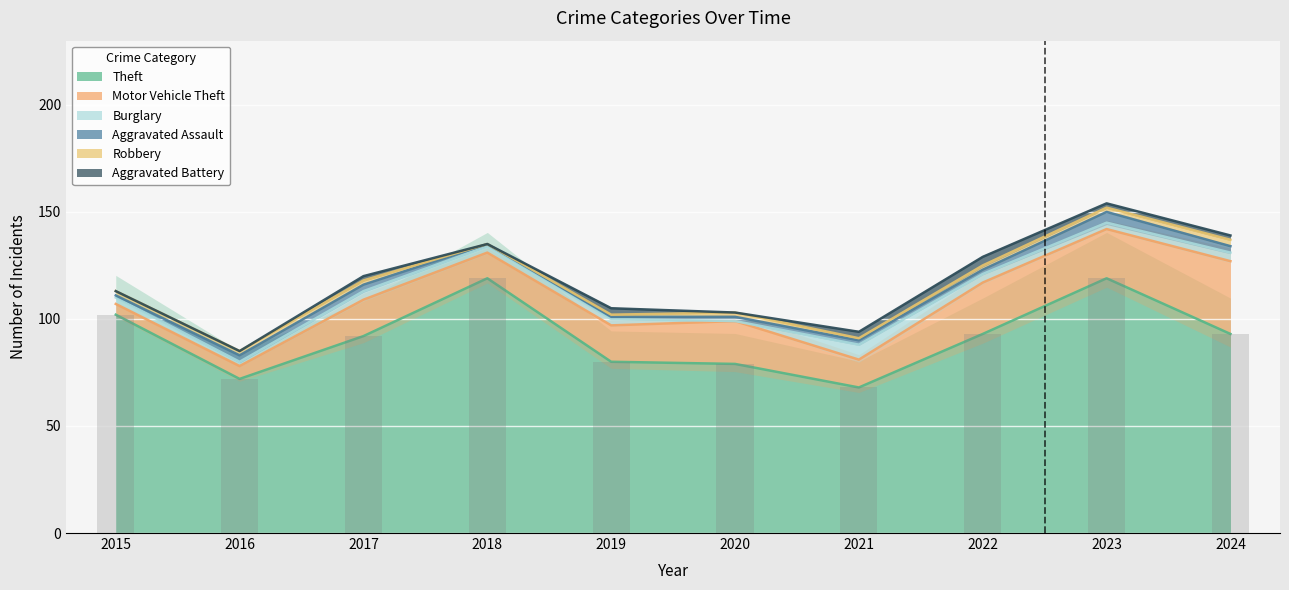

Rank the categories by Robbery value from highest to lowest.

2024, 2015, 2016, 2017, 2020, 2022, 2023, 2019, 2021, 2018